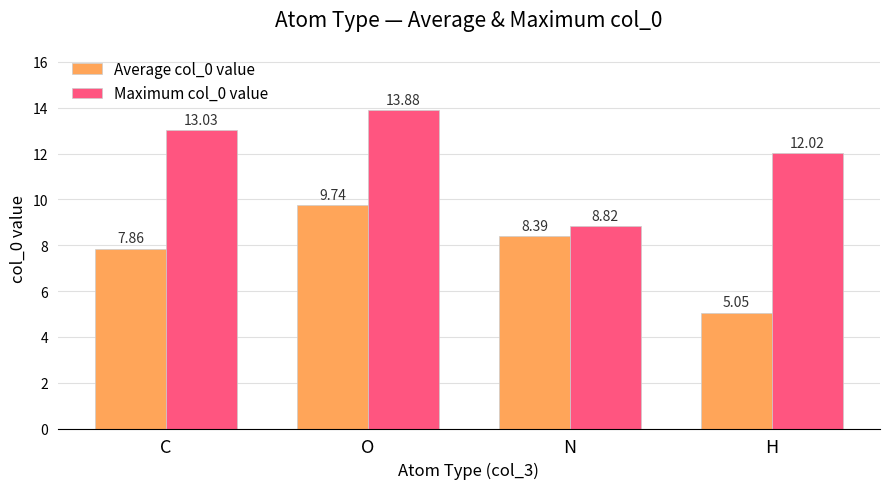

At how many categories does at least one series exceed 13?

2